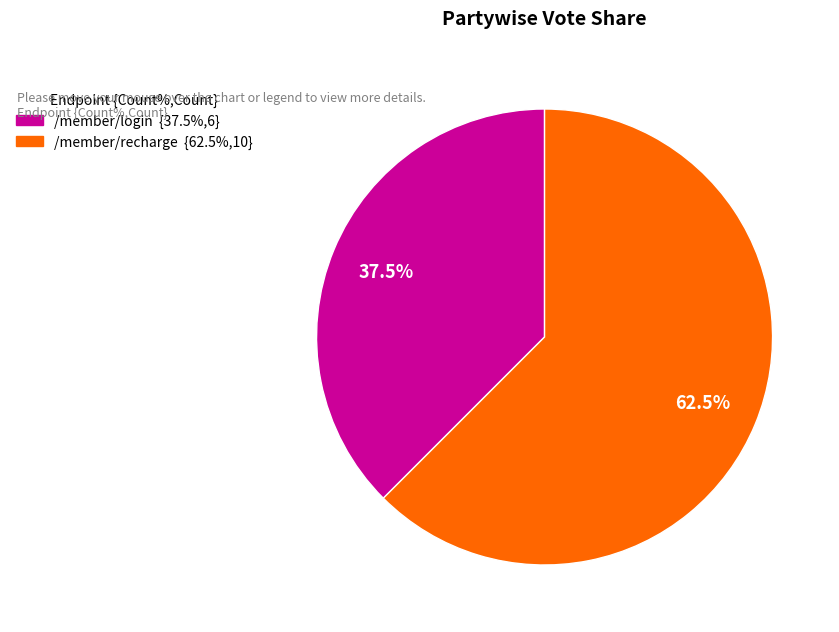

Is /member/login the majority of the pie?

No